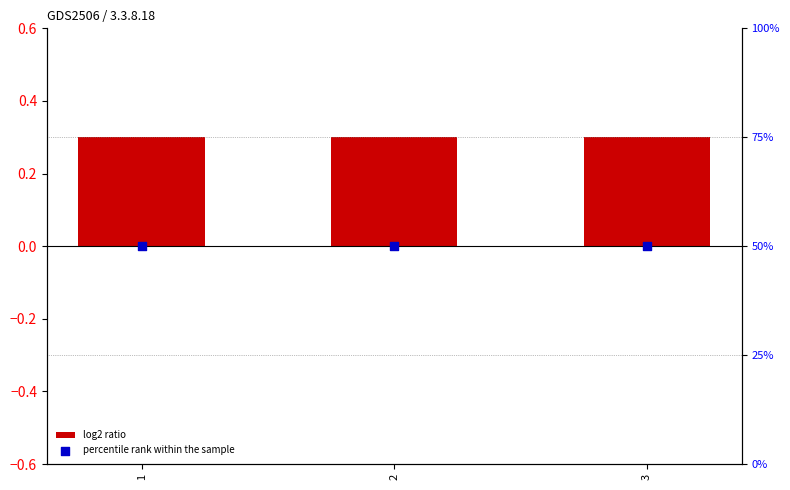

Which series reaches the minimum Y coordinate?

log2 ratio